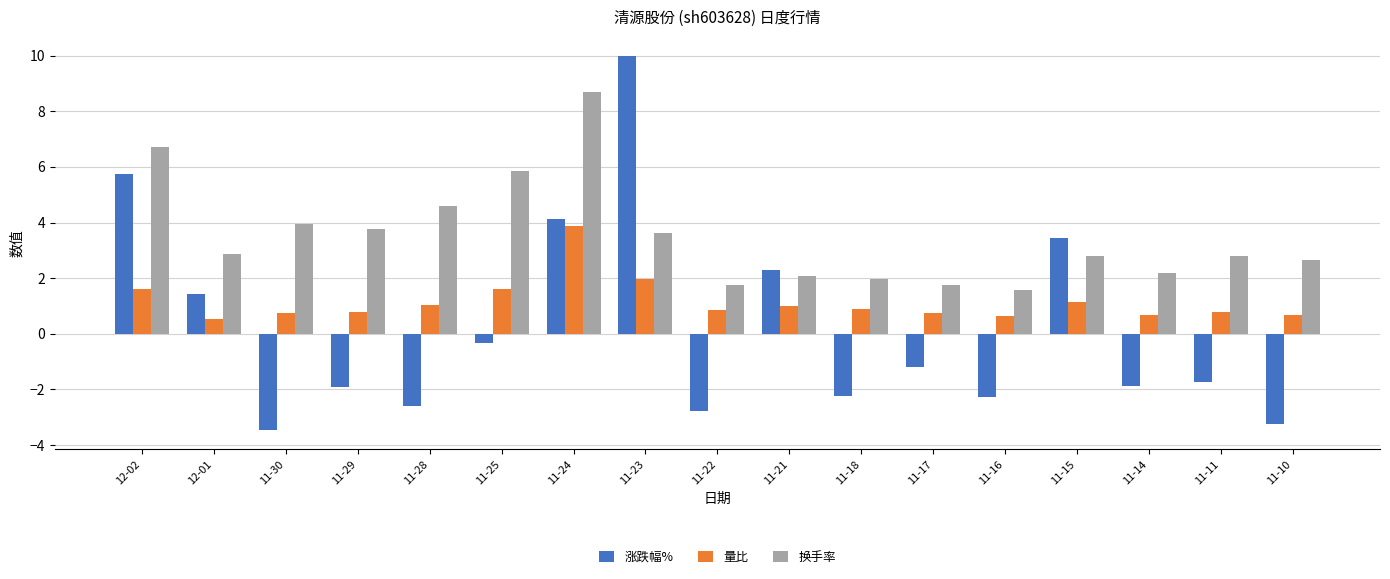

What is the difference between the highest and lowest values at 12-01?

2.3